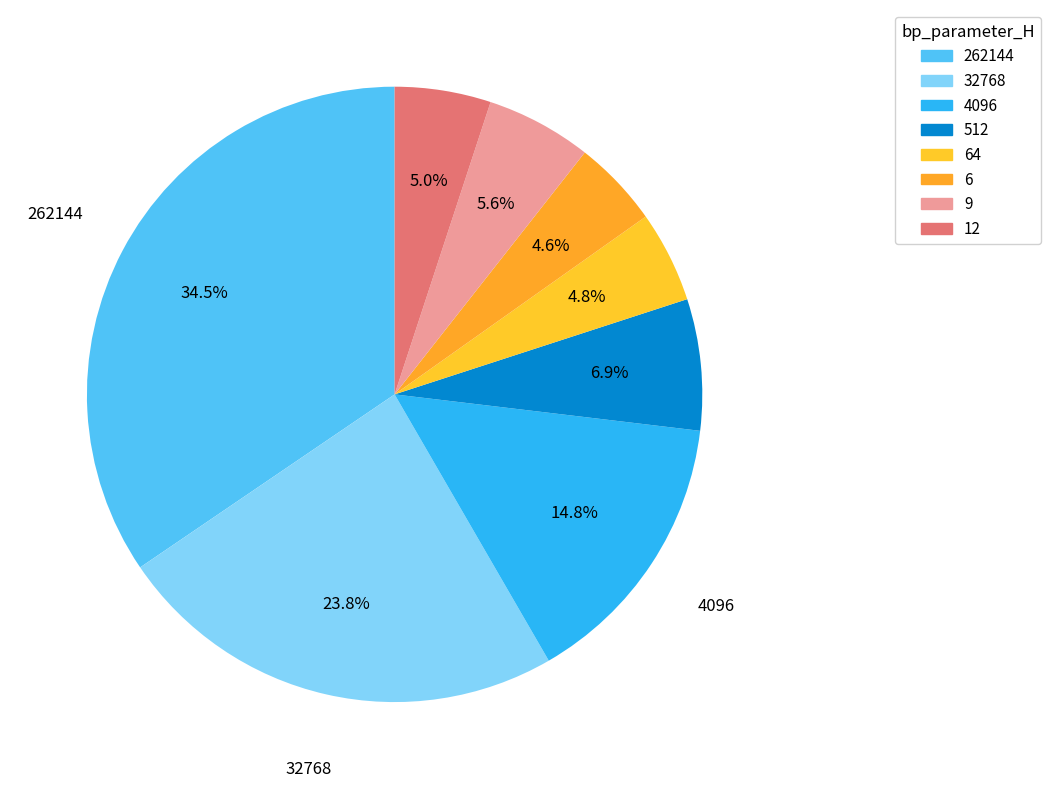

What is the smallest slice in the pie chart?

6